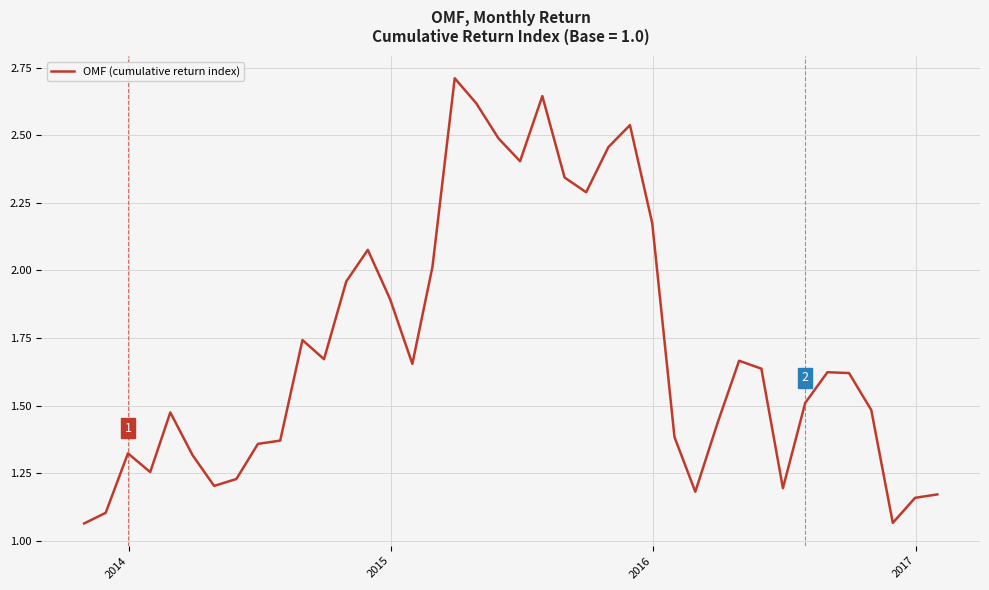

What is the maximum value shown in the chart?

2.7